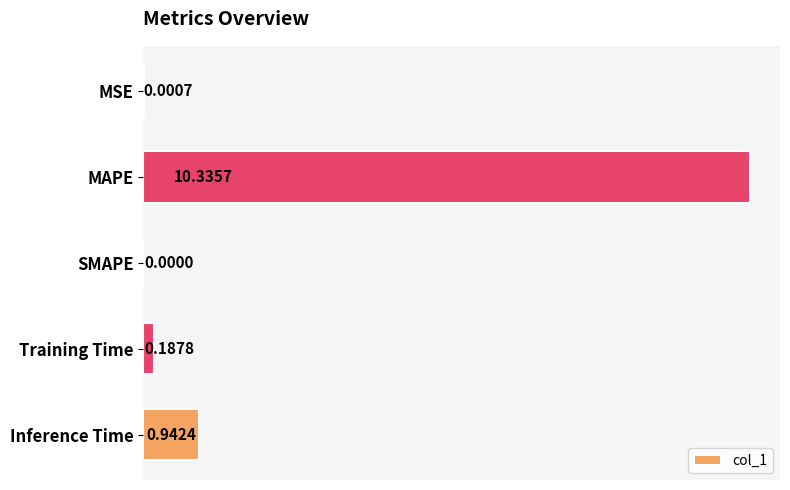

What is the sum of all values?

11.5